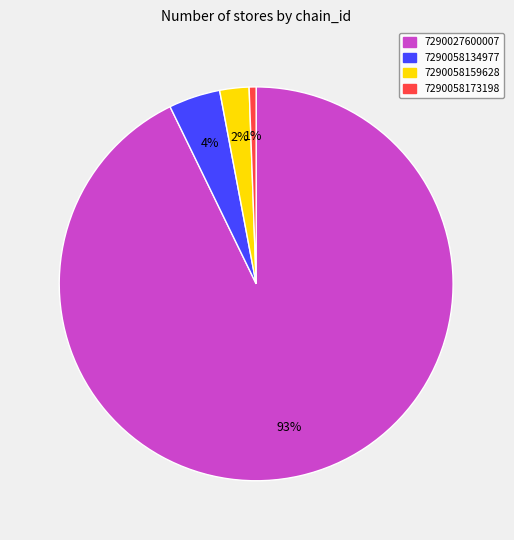

To the nearest percent, what portion does 7290027600007 represent?

93%